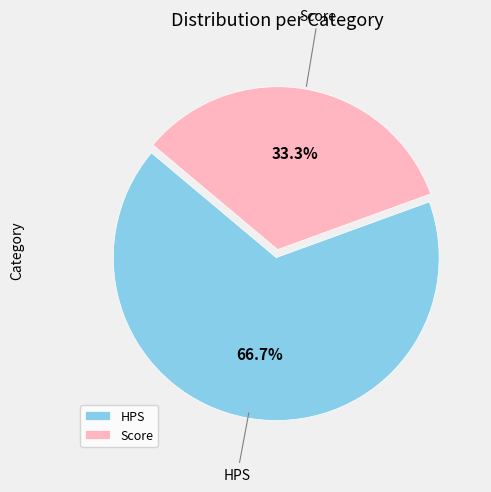

Is it true that HPS is 67% of the pie?

True